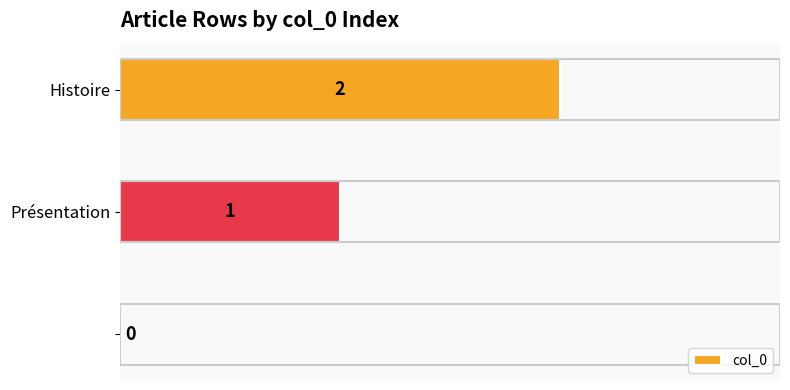

What is the sum of all values?

3